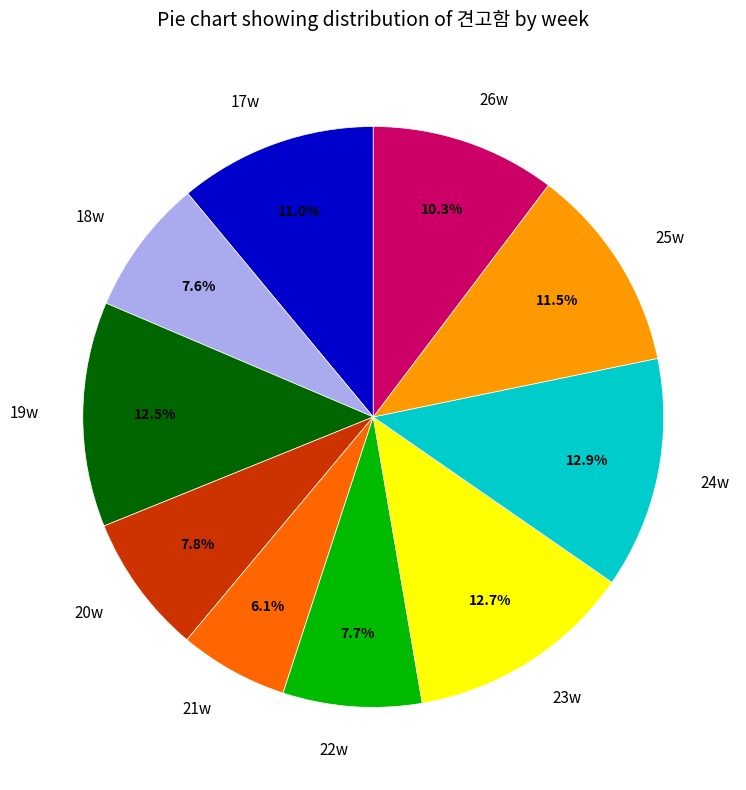

What percentage is NOT represented by 24w?

87.1%